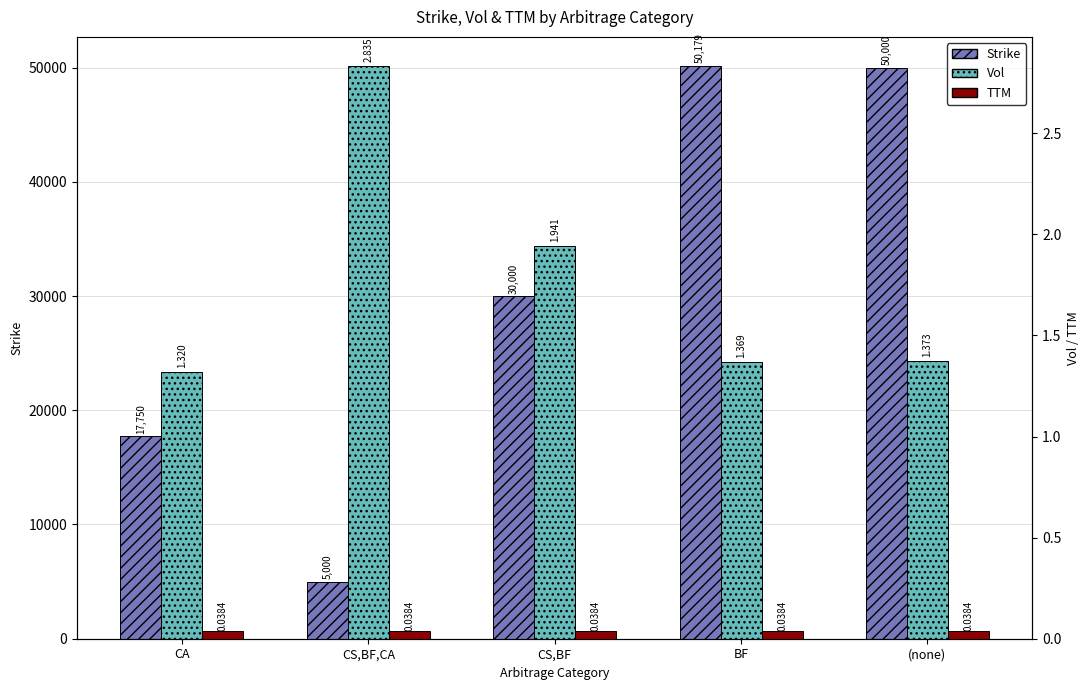

Reading left to right, list all the values displayed in this chart.

Strike: 17750.0	5000.0	30000.0	50179.4	50000.0
Vol: 1.3	2.8	1.9	1.4	1.4
TTM: 0.0	0.0	0.0	0.0	0.0